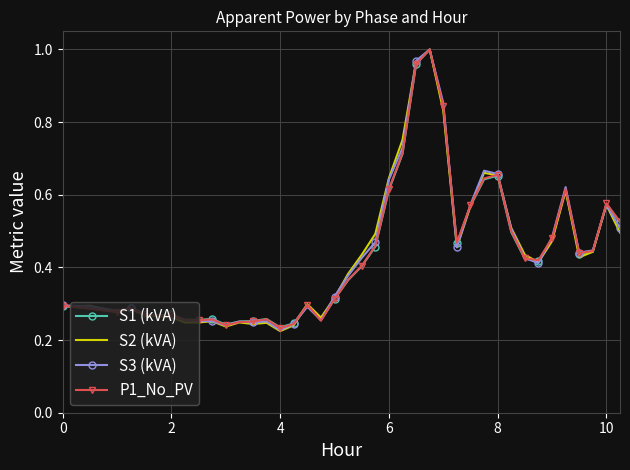

How many interior local valleys does the S1 (kVA) series have?

9